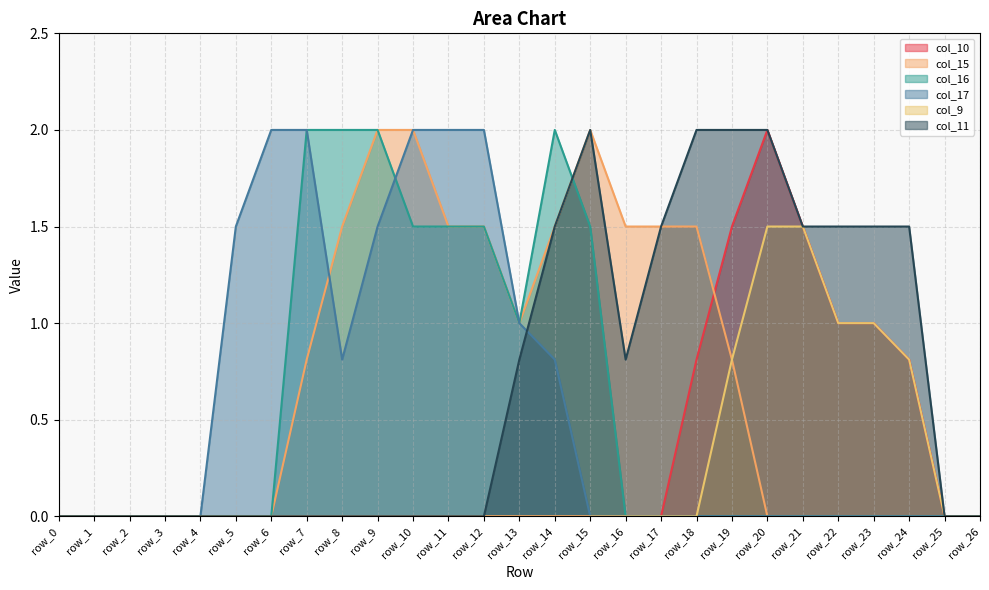

Reading left to right, list all the values displayed in this chart.

col_10: row_0=0.0	row_1=0.0	row_2=0.0	row_3=0.0	row_4=0.0	row_5=0.0	row_6=0.0	row_7=0.0	row_8=0.0	row_9=0.0	row_10=0.0	row_11=0.0	row_12=0.0	row_13=0.0	row_14=0.0	row_15=0.0	row_16=0.0	row_17=0.0	row_18=0.8	row_19=1.5	row_20=2.0	row_21=1.5	row_22=1.0	row_23=1.0	row_24=0.8	row_25=0.0	row_26=0.0
col_15: row_0=0.0	row_1=0.0	row_2=0.0	row_3=0.0	row_4=0.0	row_5=0.0	row_6=0.0	row_7=0.8	row_8=1.5	row_9=2.0	row_10=2.0	row_11=1.5	row_12=1.5	row_13=1.0	row_14=1.5	row_15=2.0	row_16=1.5	row_17=1.5	row_18=1.5	row_19=0.8	row_20=0.0	row_21=0.0	row_22=0.0	row_23=0.0	row_24=0.0	row_25=0.0	row_26=0.0
col_16: row_0=0.0	row_1=0.0	row_2=0.0	row_3=0.0	row_4=0.0	row_5=0.0	row_6=0.0	row_7=2.0	row_8=2.0	row_9=2.0	row_10=1.5	row_11=1.5	row_12=1.5	row_13=1.0	row_14=2.0	row_15=1.5	row_16=0.0	row_17=0.0	row_18=0.0	row_19=0.0	row_20=0.0	row_21=0.0	row_22=0.0	row_23=0.0	row_24=0.0	row_25=0.0	row_26=0.0
col_17: row_0=0.0	row_1=0.0	row_2=0.0	row_3=0.0	row_4=0.0	row_5=1.5	row_6=2.0	row_7=2.0	row_8=0.8	row_9=1.5	row_10=2.0	row_11=2.0	row_12=2.0	row_13=1.0	row_14=0.8	row_15=0.0	row_16=0.0	row_17=0.0	row_18=0.0	row_19=0.0	row_20=0.0	row_21=0.0	row_22=0.0	row_23=0.0	row_24=0.0	row_25=0.0	row_26=0.0
col_9: row_0=0.0	row_1=0.0	row_2=0.0	row_3=0.0	row_4=0.0	row_5=0.0	row_6=0.0	row_7=0.0	row_8=0.0	row_9=0.0	row_10=0.0	row_11=0.0	row_12=0.0	row_13=0.0	row_14=0.0	row_15=0.0	row_16=0.0	row_17=0.0	row_18=0.0	row_19=0.8	row_20=1.5	row_21=1.5	row_22=1.0	row_23=1.0	row_24=0.8	row_25=0.0	row_26=0.0
col_11: row_0=0.0	row_1=0.0	row_2=0.0	row_3=0.0	row_4=0.0	row_5=0.0	row_6=0.0	row_7=0.0	row_8=0.0	row_9=0.0	row_10=0.0	row_11=0.0	row_12=0.0	row_13=0.8	row_14=1.5	row_15=2.0	row_16=0.8	row_17=1.5	row_18=2.0	row_19=2.0	row_20=2.0	row_21=1.5	row_22=1.5	row_23=1.5	row_24=1.5	row_25=0.0	row_26=0.0